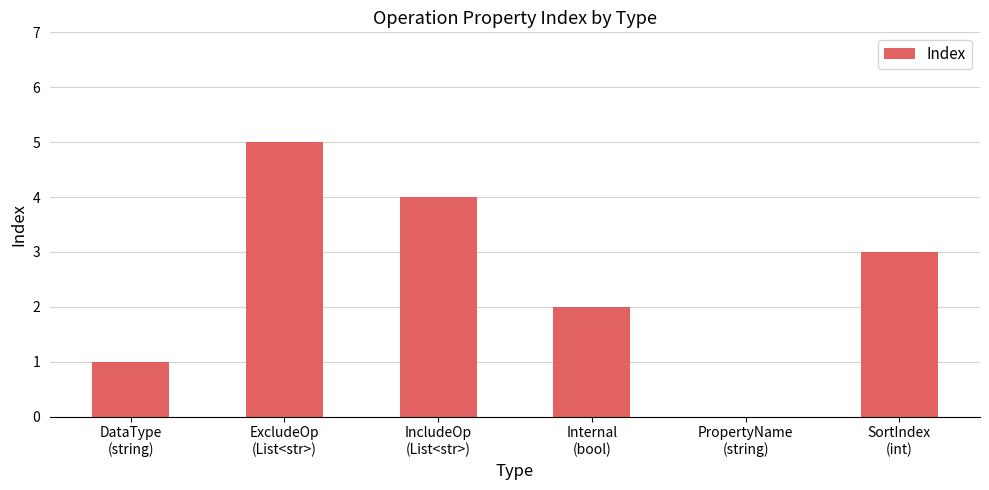

What is the maximum value shown in the chart?

5